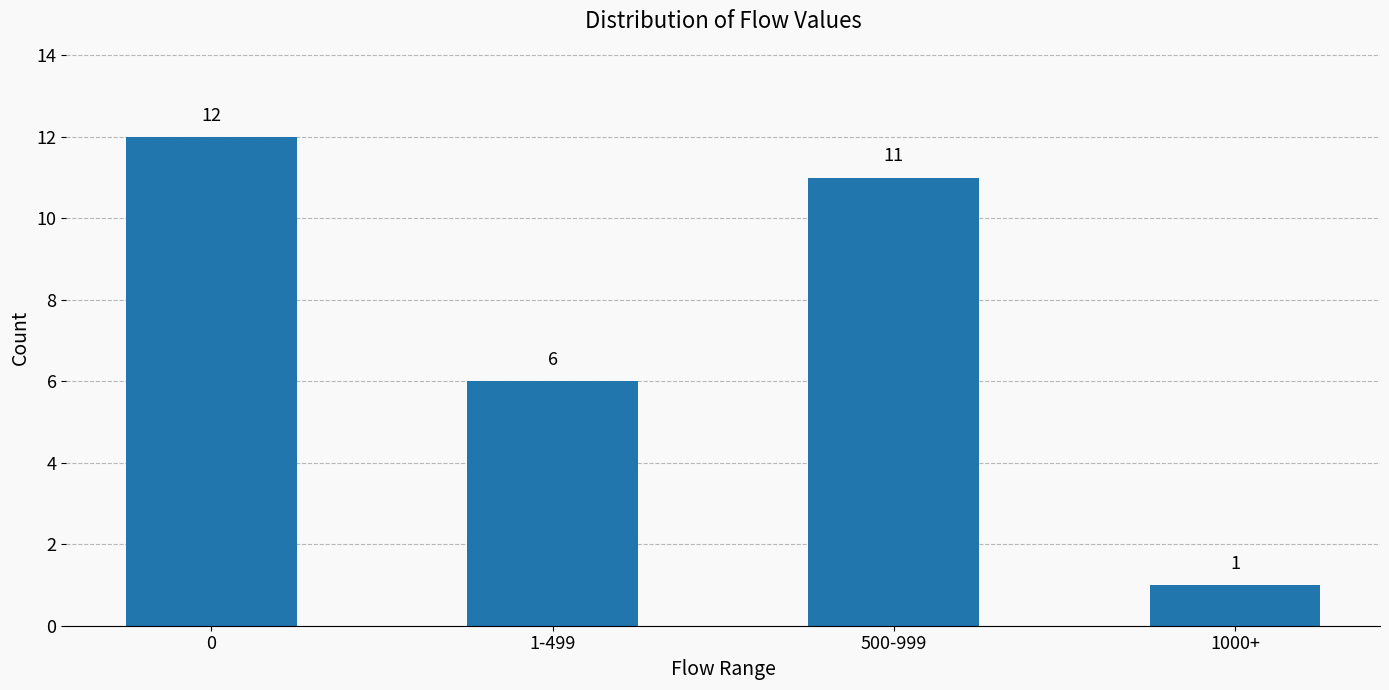

The value at 0 is 5. True or false?

False